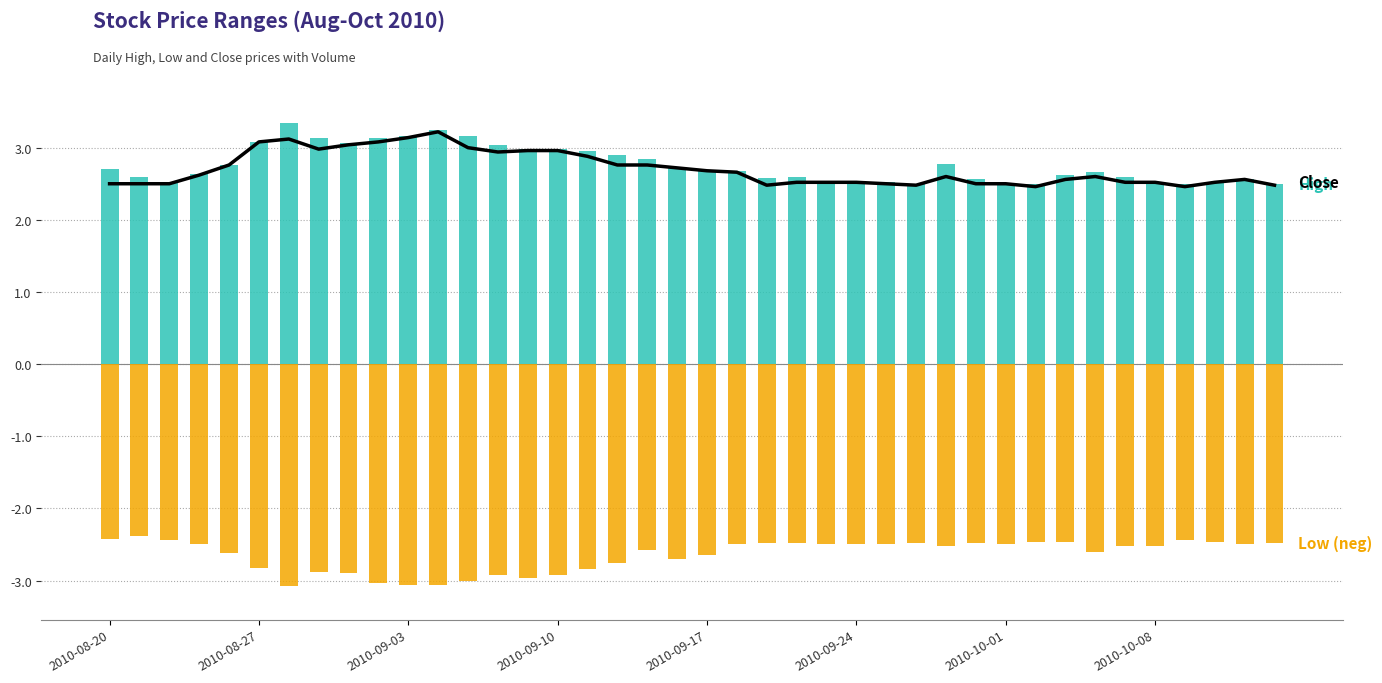

What position from the left is 22?

23